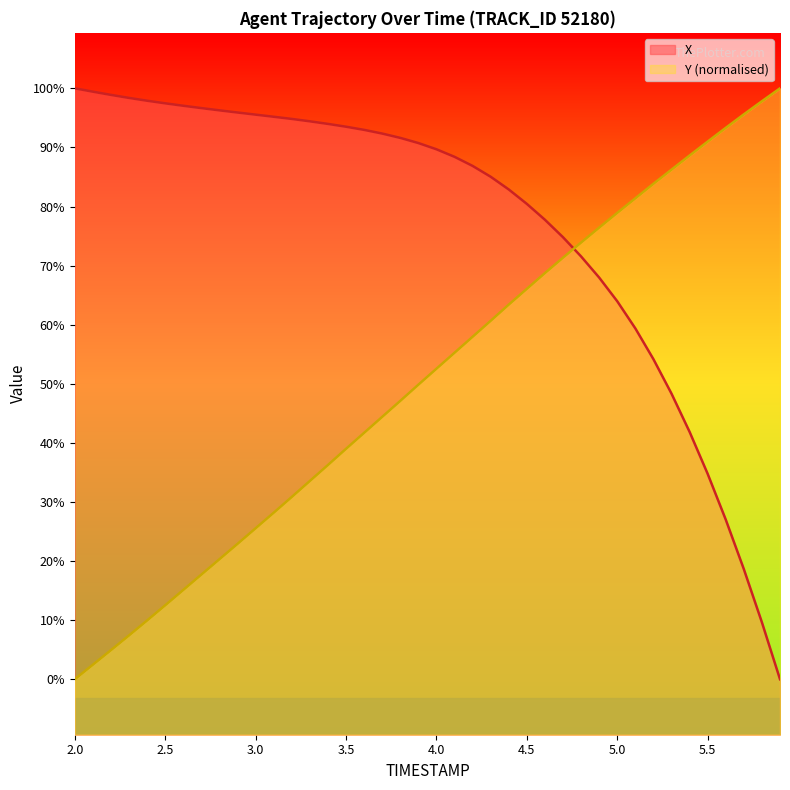

What is the difference between the maximum and minimum values in the Y series?

3.2